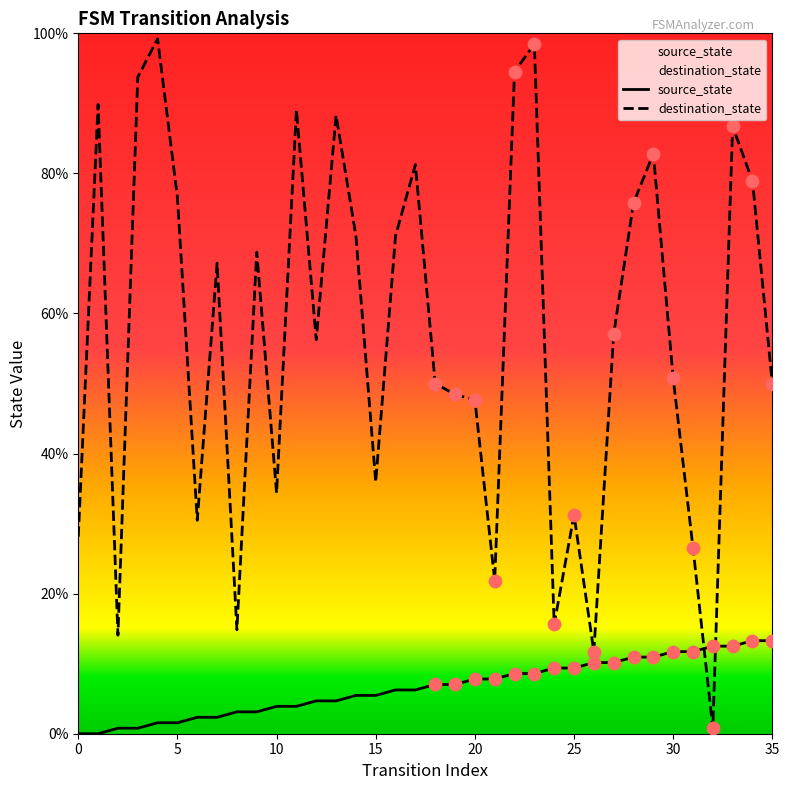

At which category is the sum across all series the highest?

23